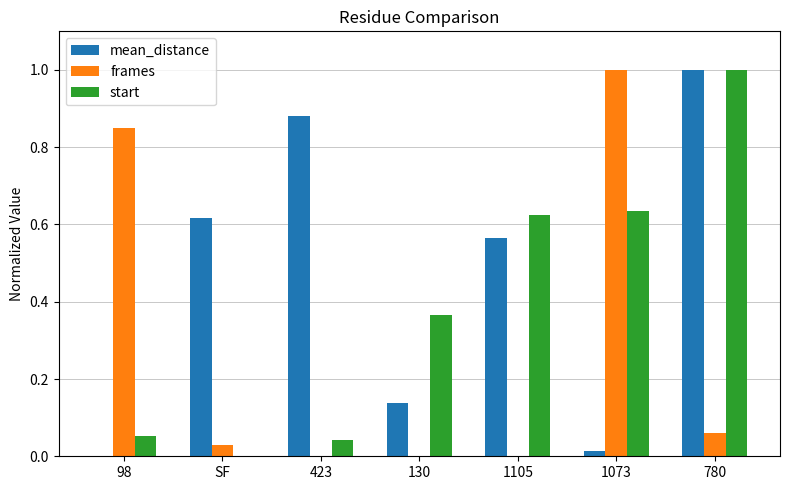

What is the average value of the frames series?

0.3